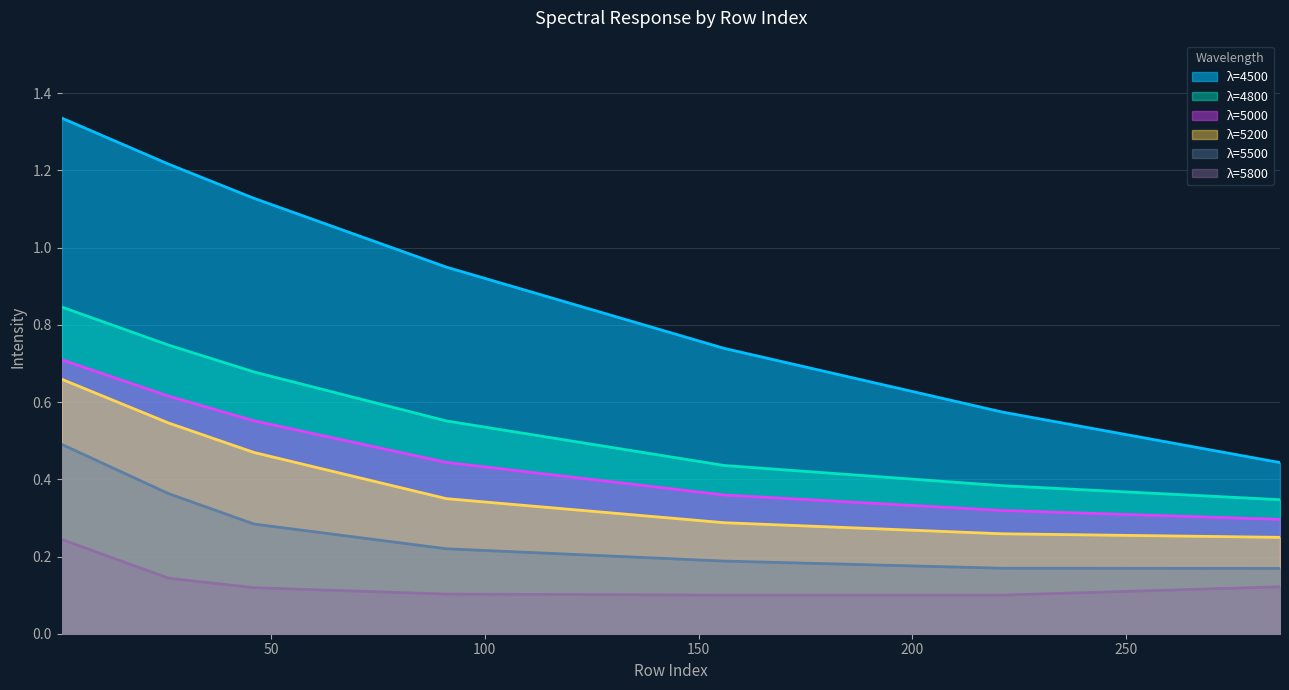

Reading left to right, transcribe all the data shown in this chart.

4500: 1.3	1.2	1.1	0.9	0.7	0.6	0.4
4800: 0.8	0.7	0.7	0.6	0.4	0.4	0.3
5000: 0.7	0.6	0.6	0.4	0.4	0.3	0.3
5200: 0.7	0.5	0.5	0.3	0.3	0.3	0.2
5500: 0.5	0.4	0.3	0.2	0.2	0.2	0.2
5800: 0.2	0.1	0.1	0.1	0.1	0.1	0.1